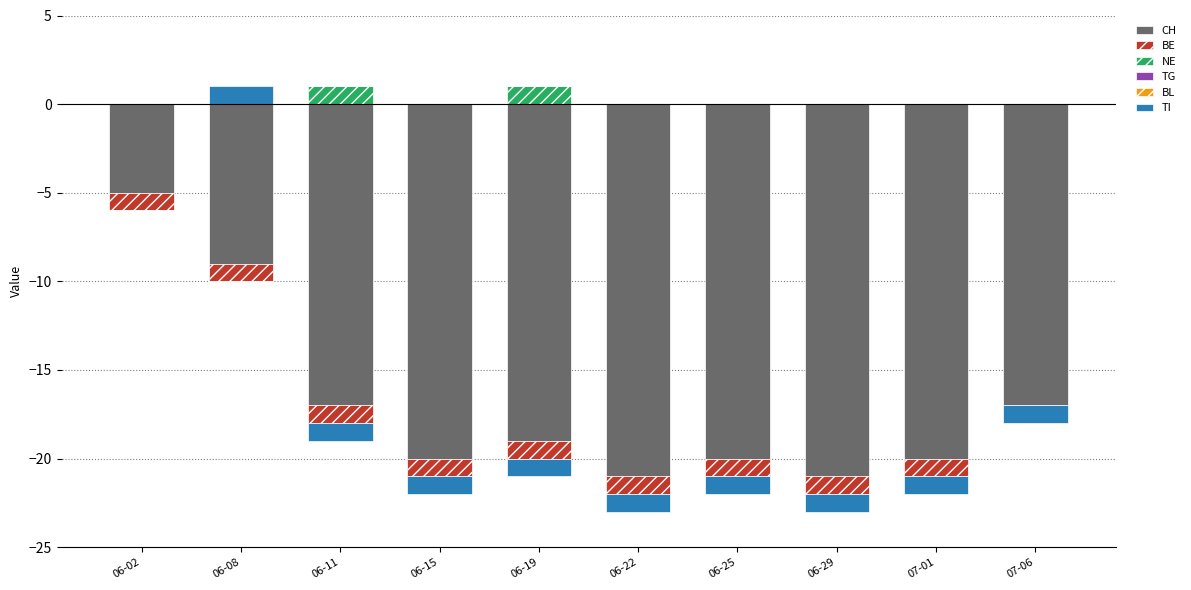

Rank the series by their maximum value, from lowest to highest.

CH, BE, TG, BL, NE, TI